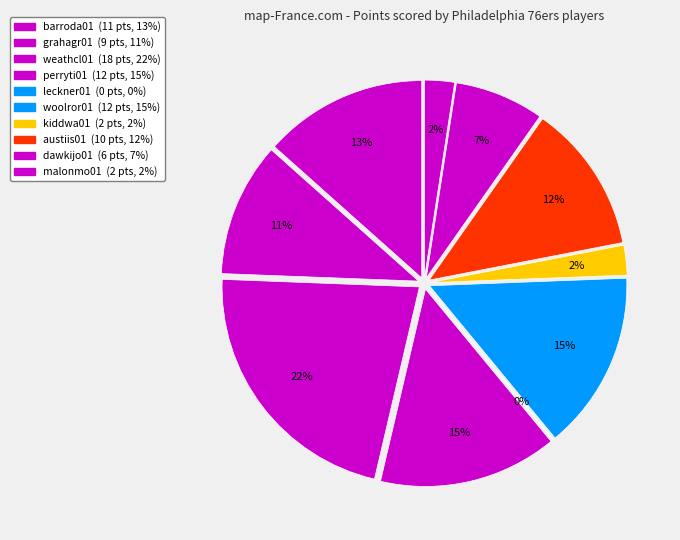

Does malonmo01 represent more than half of the total?

No